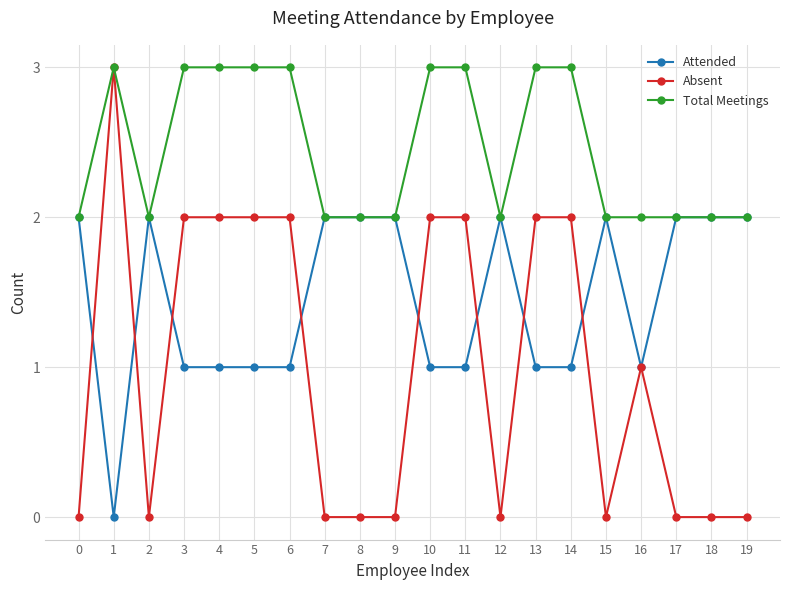

What is the spread (max minus min) of values at 9?

2